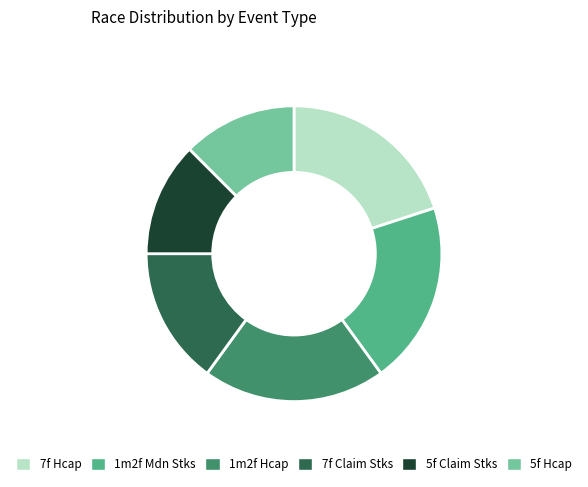

What is the ratio of the value at 7f Claim Stks to the value at 5f Hcap?

1.2